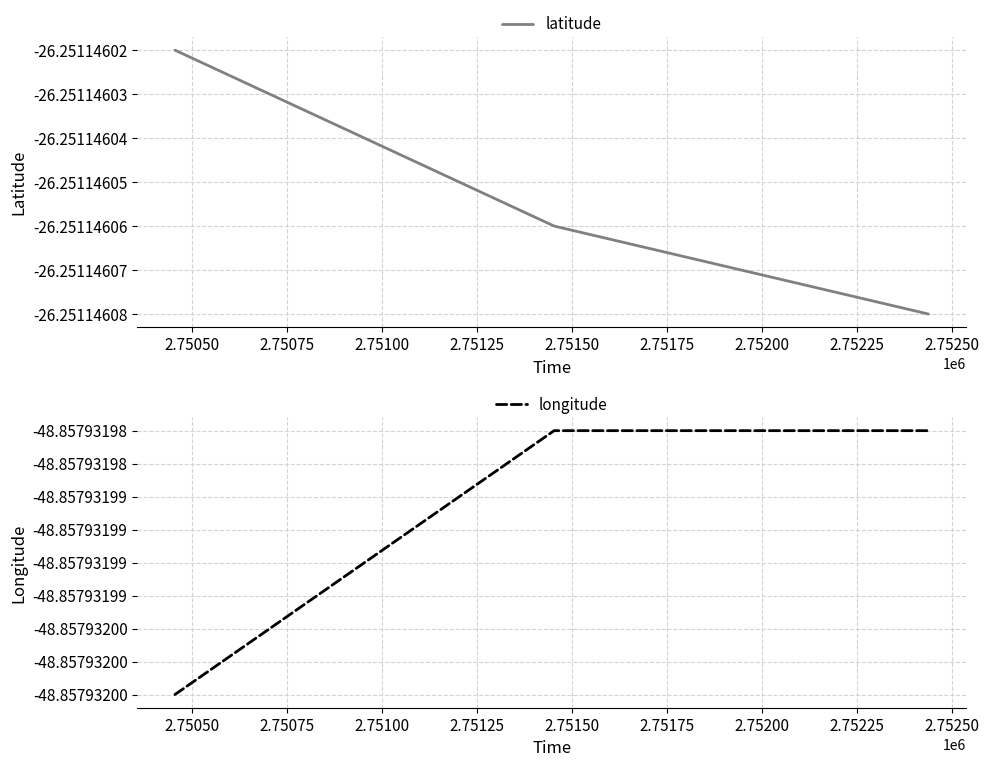

What is the value of the latitude point at the 1st from the left?

-26.3